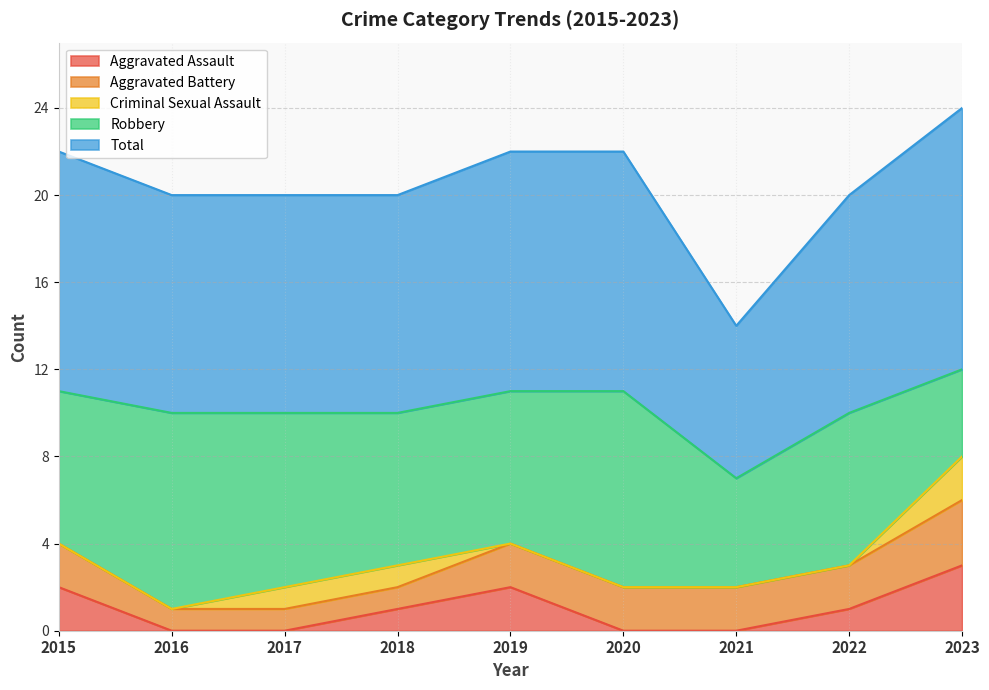

At which label does Aggravated Battery reach its minimum?

2016